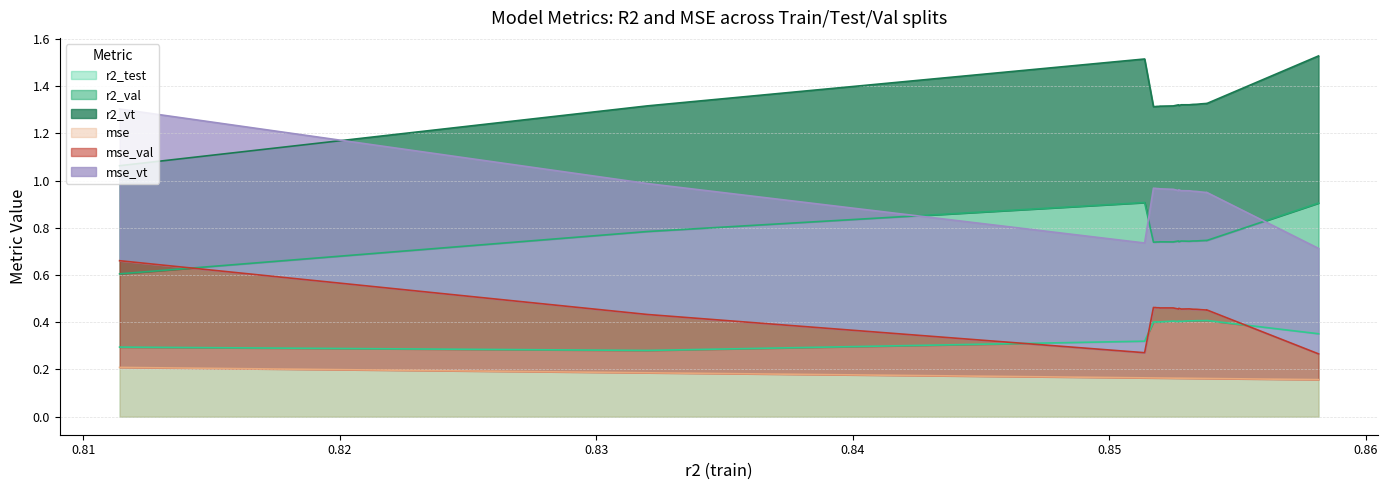

What is the average value of the mse_val series?

0.4